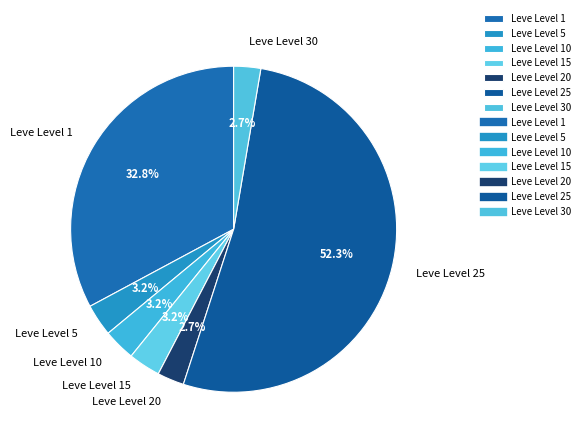

To the nearest percent, what is the average slice percentage?

14%